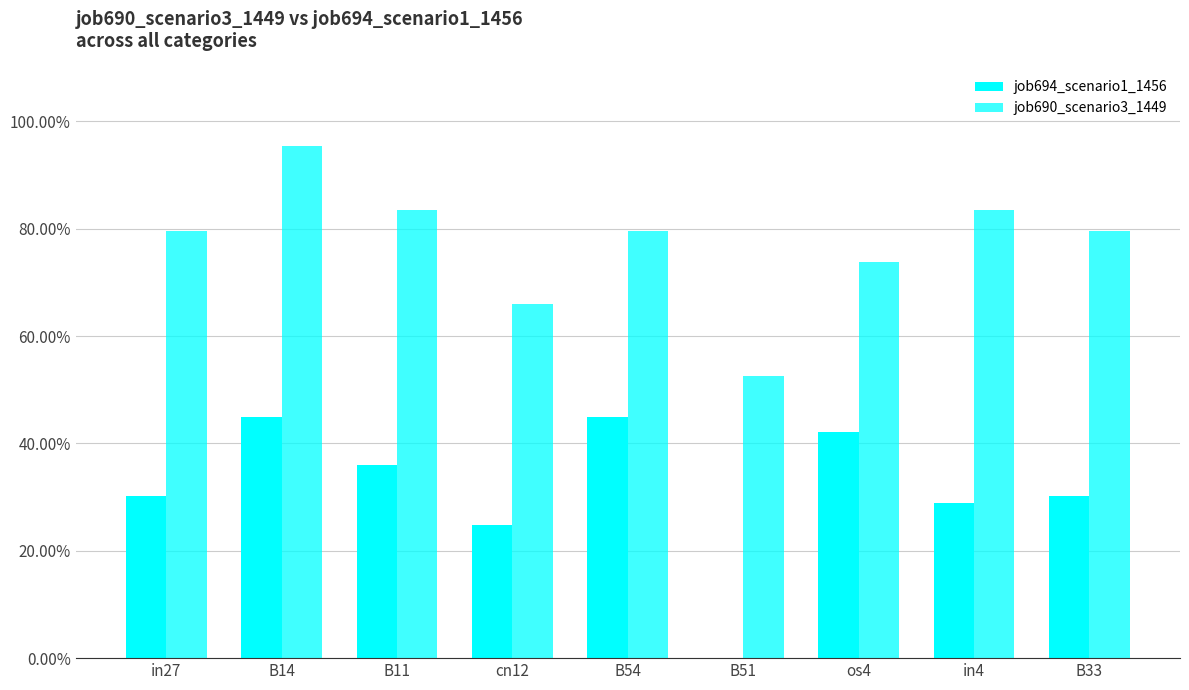

Between os4 and B11, which is larger?

os4